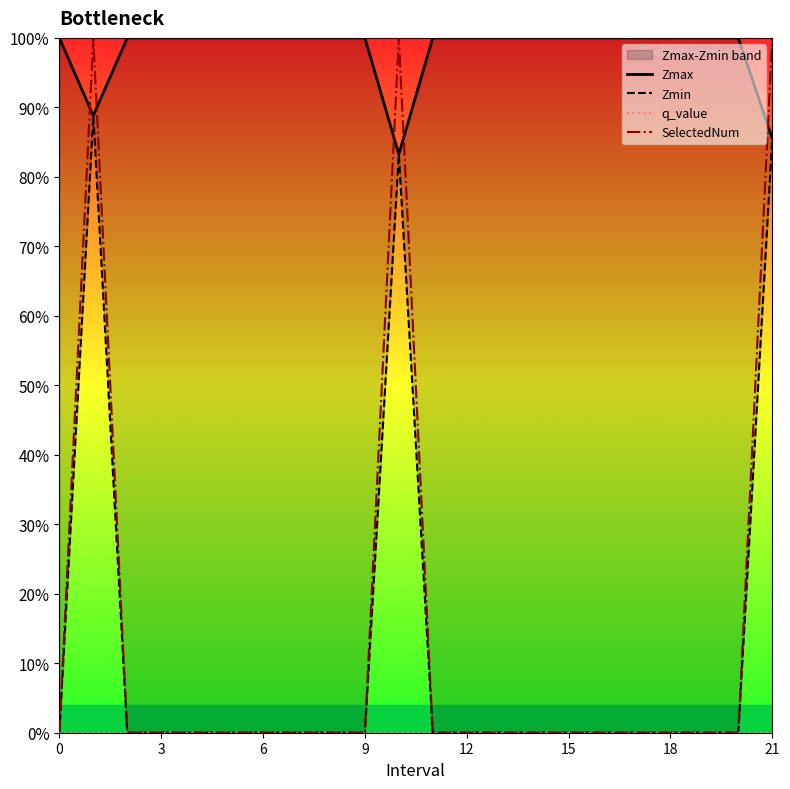

What is the spread (max minus min) of values at 13?

1.0